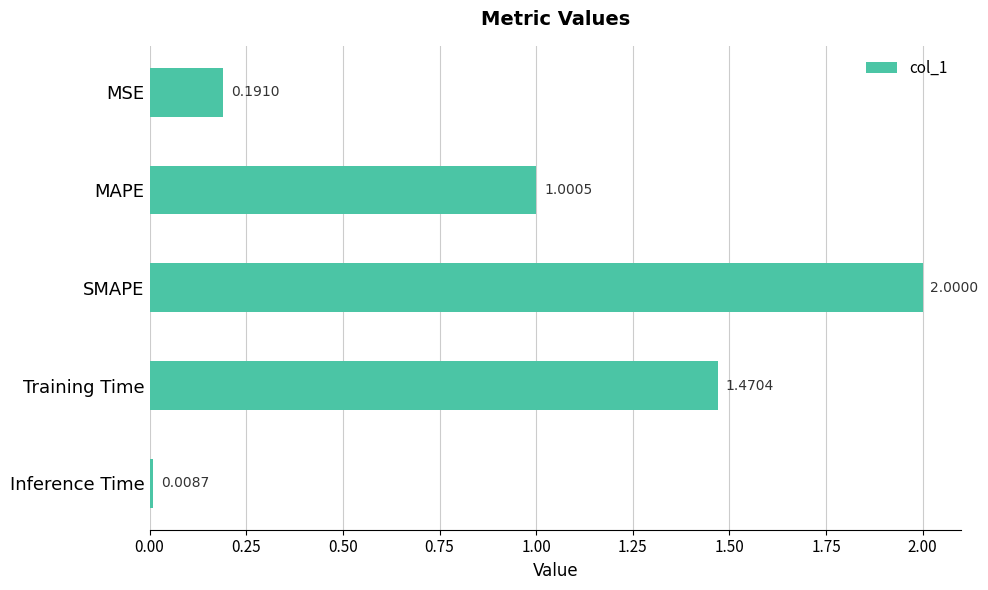

What is the label of the 3rd bar from the bottom?

SMAPE